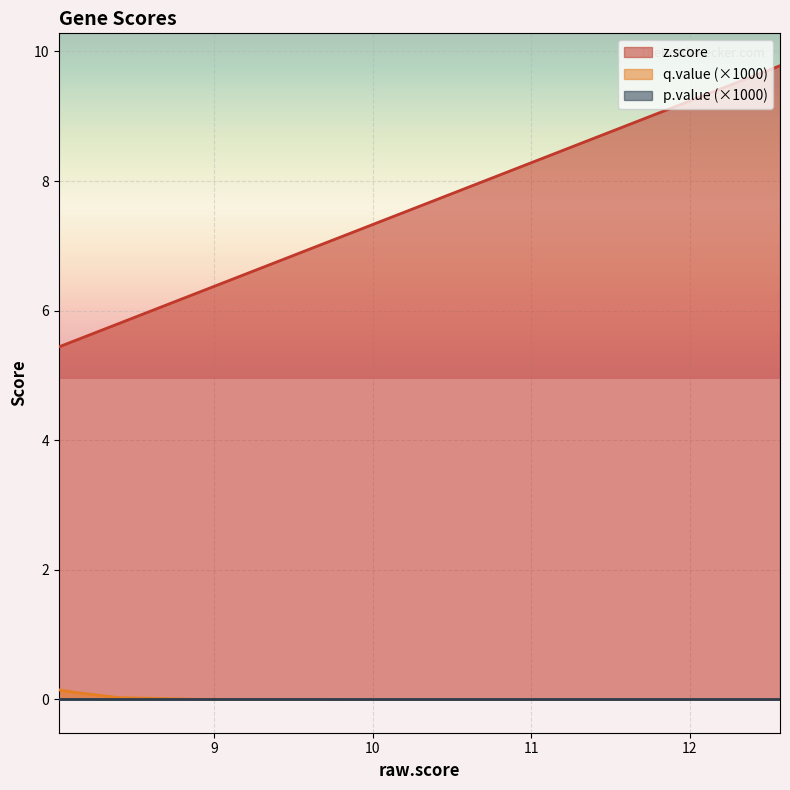

What is the difference between the maximum and second lowest values in the z.score series?

4.3